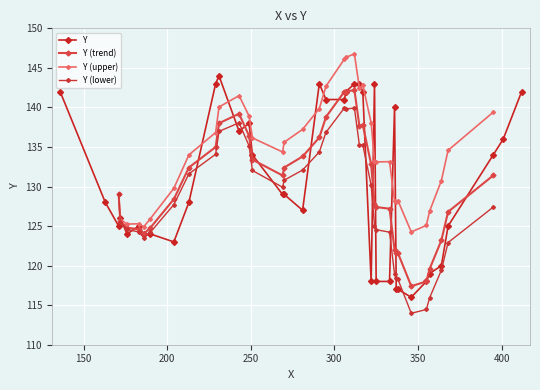

How many values in the Y (trend) series are below 131?

18